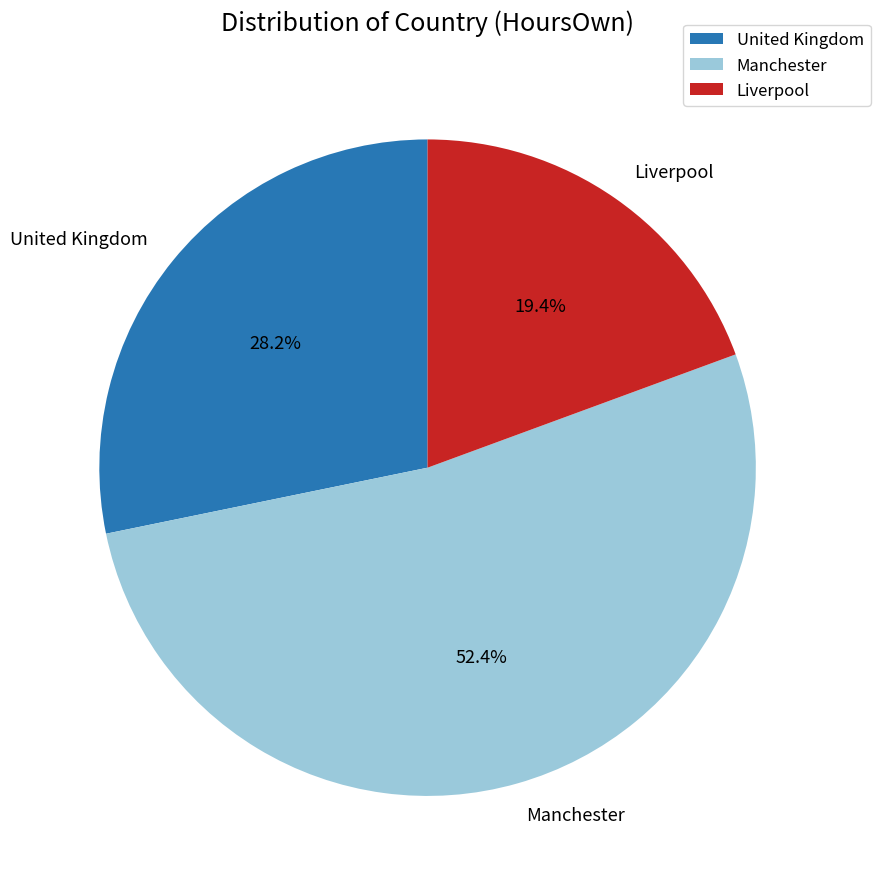

To the nearest percent, what is the difference between the largest and smallest slice percentages?

33%